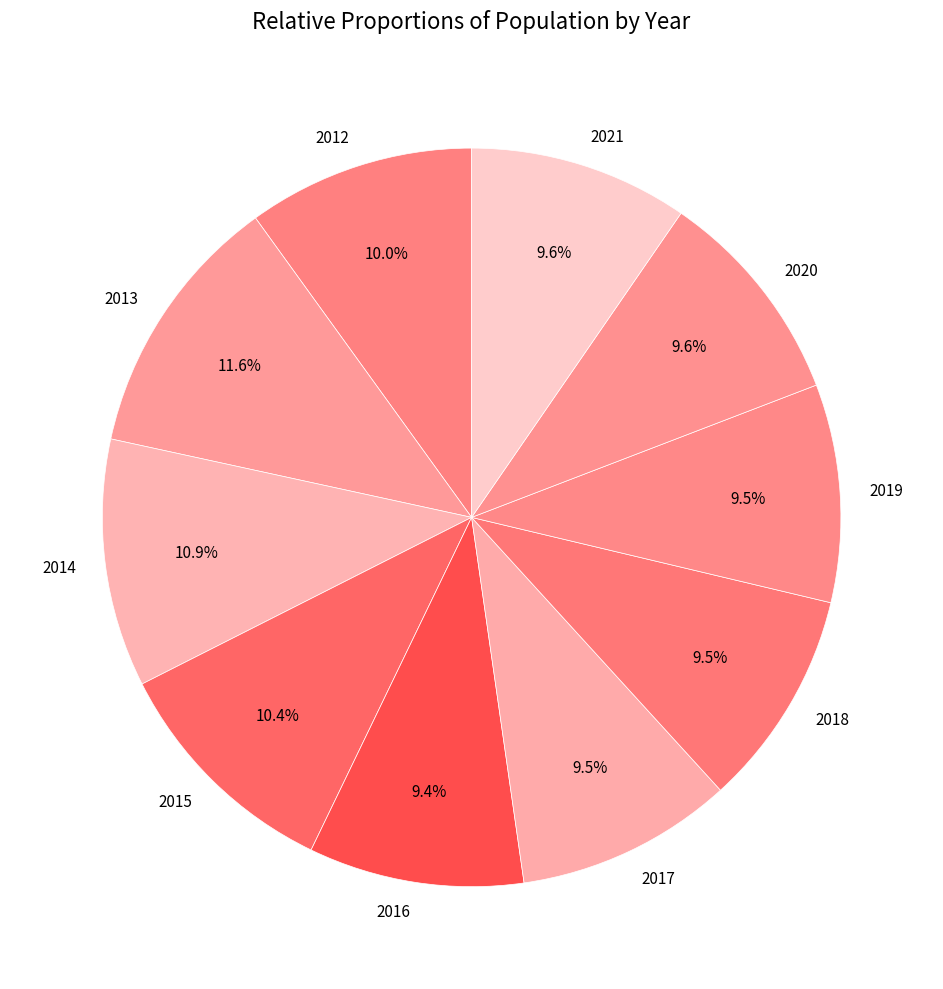

Is it true that 2017 is 18% of the pie?

False